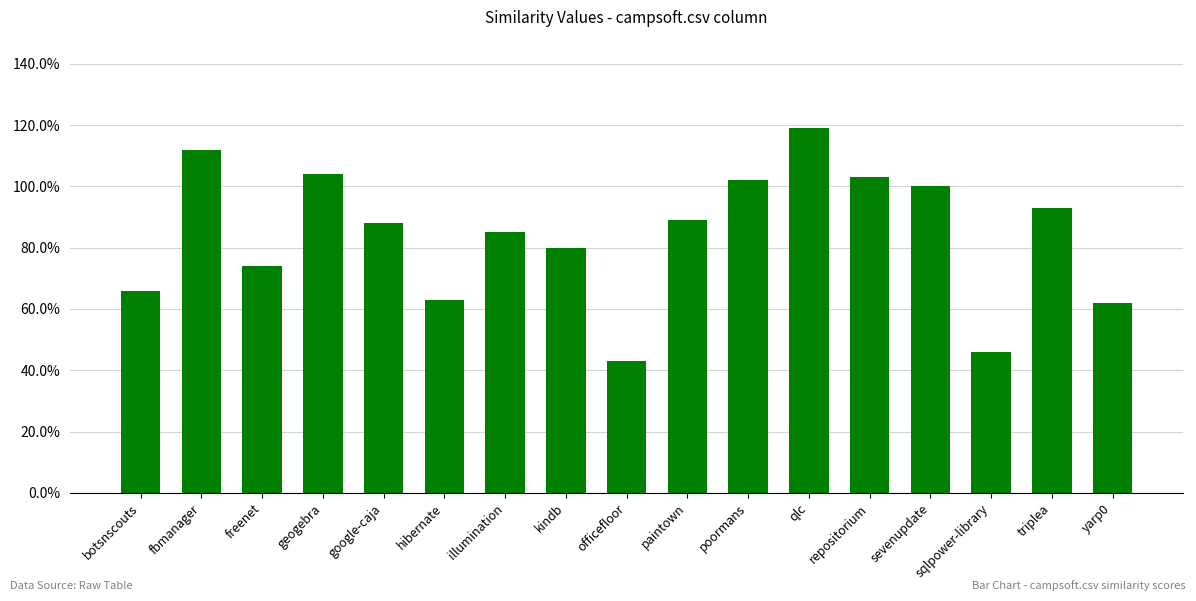

Are the bars horizontal?

No